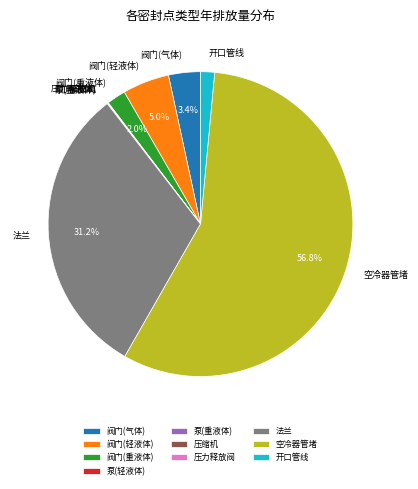

To the nearest percent, what is the difference between the 阀门(轻液体) and 阀门(重液体) slice percentages?

3%